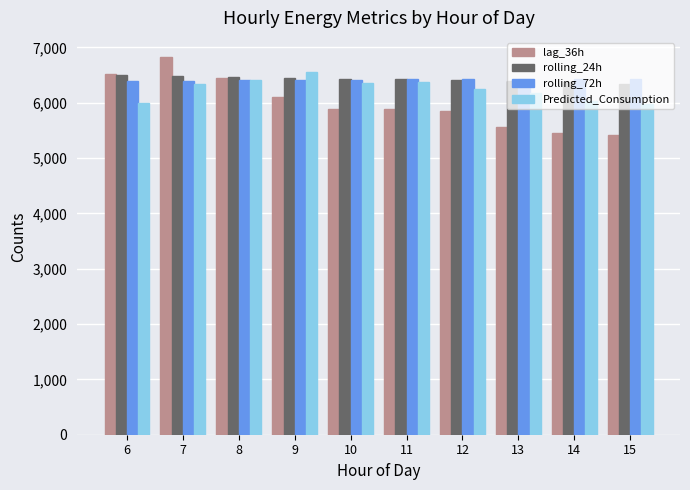

Is the value of lag_36h at 12 greater than the value of rolling_72h at 14?

No